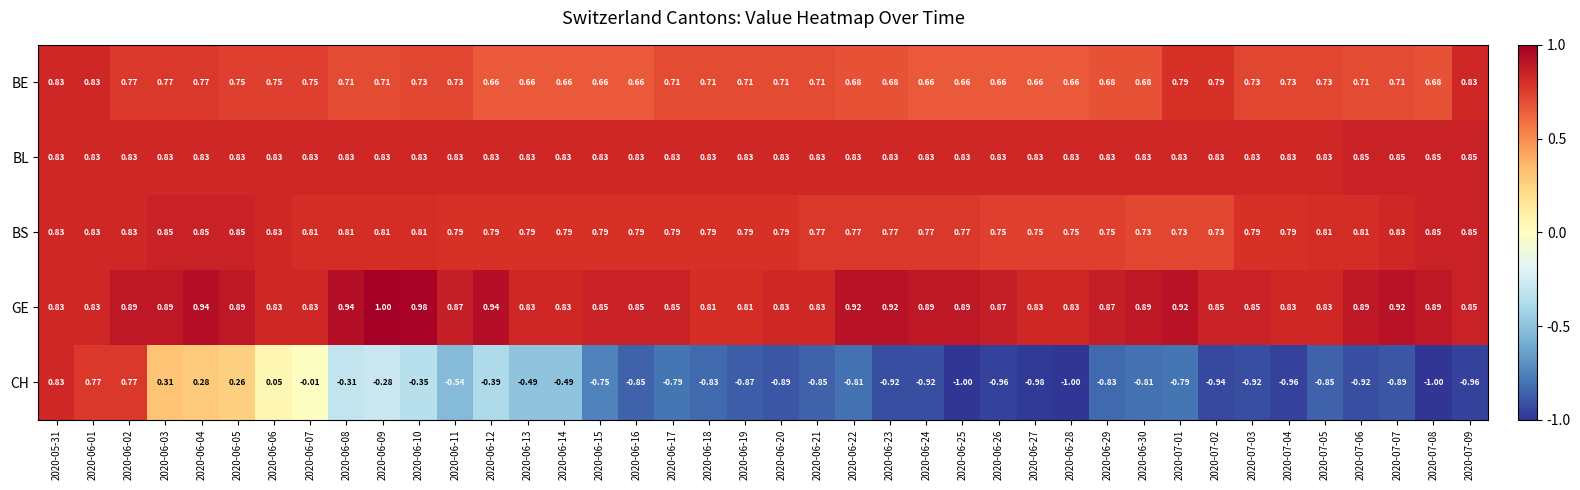

Which series changed the most between 2020-06-05 and 2020-06-20?

CH